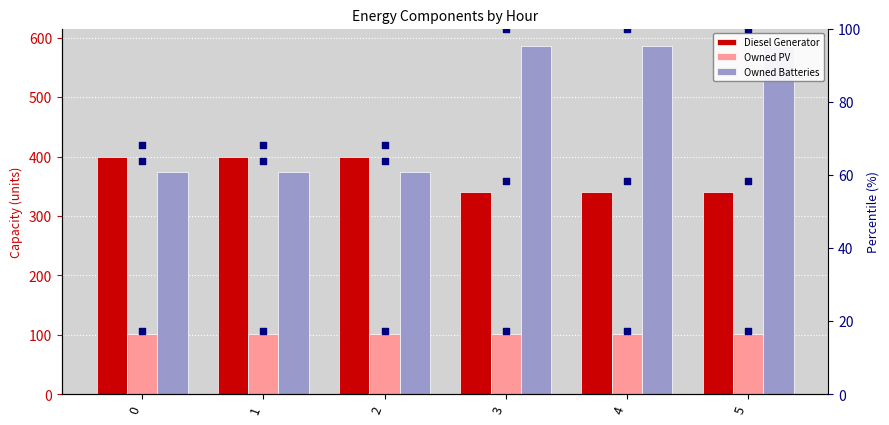

What is the total value across all series at 5?

1204.6